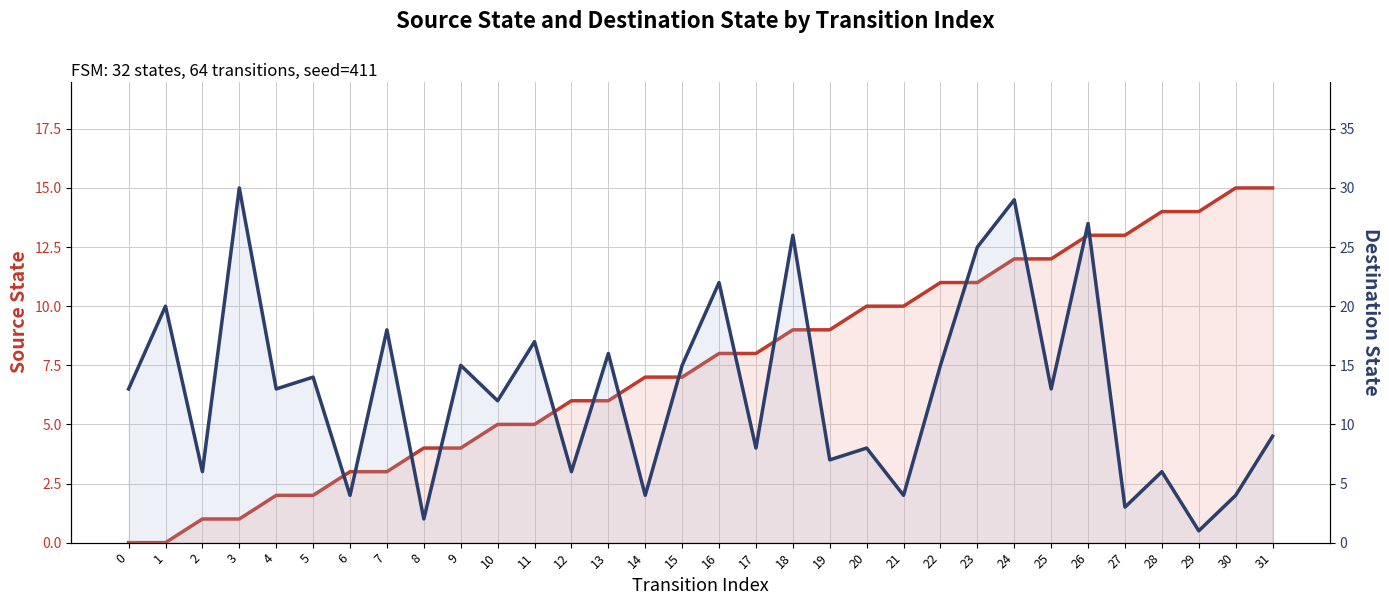

Is it true that destination_state equals 6 at 28?

True